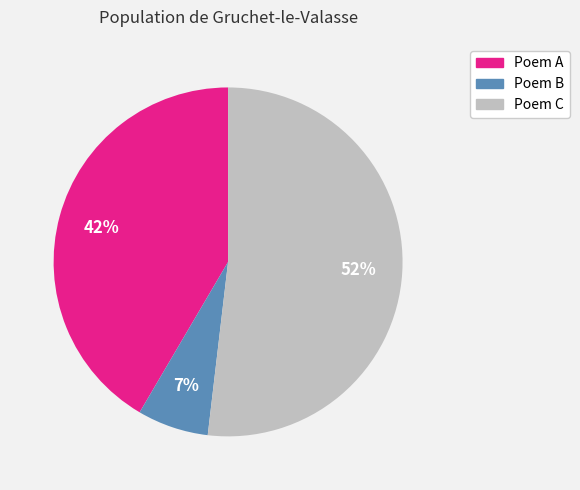

What is the smallest slice in the pie chart?

Poem B